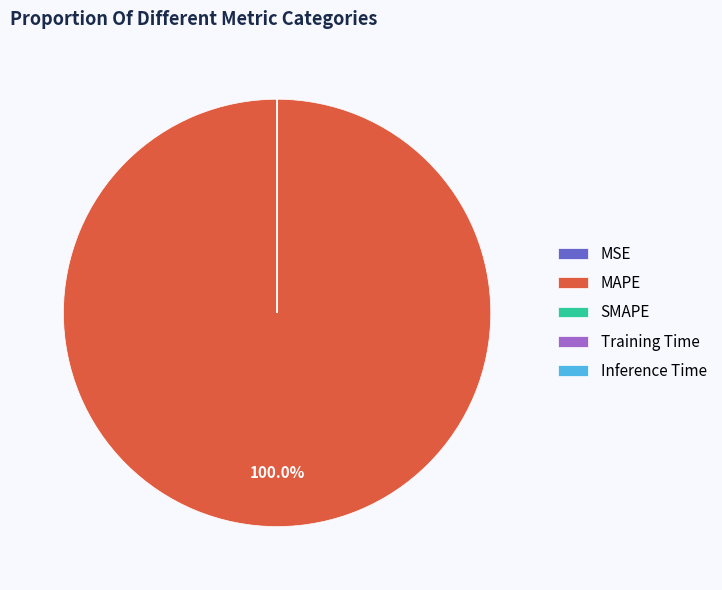

Does MAPE account for over 50% of the chart?

Yes